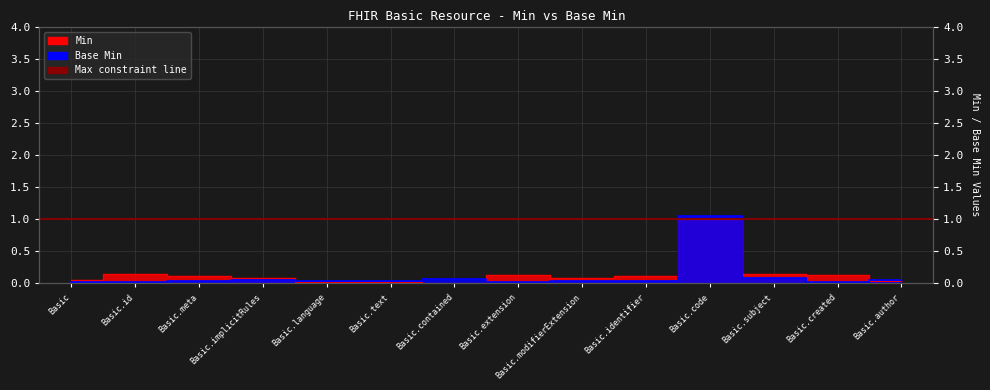

Between Basic.id and Basic.extension, which series saw the biggest shift?

Base Min